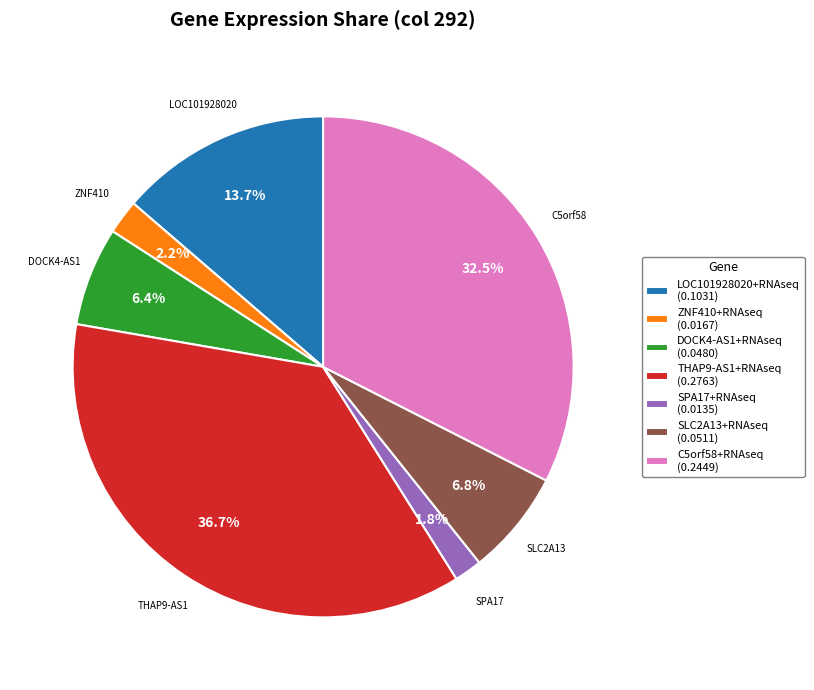

What percentage is the ZNF410+RNAseq slice, to the nearest percent?

2%